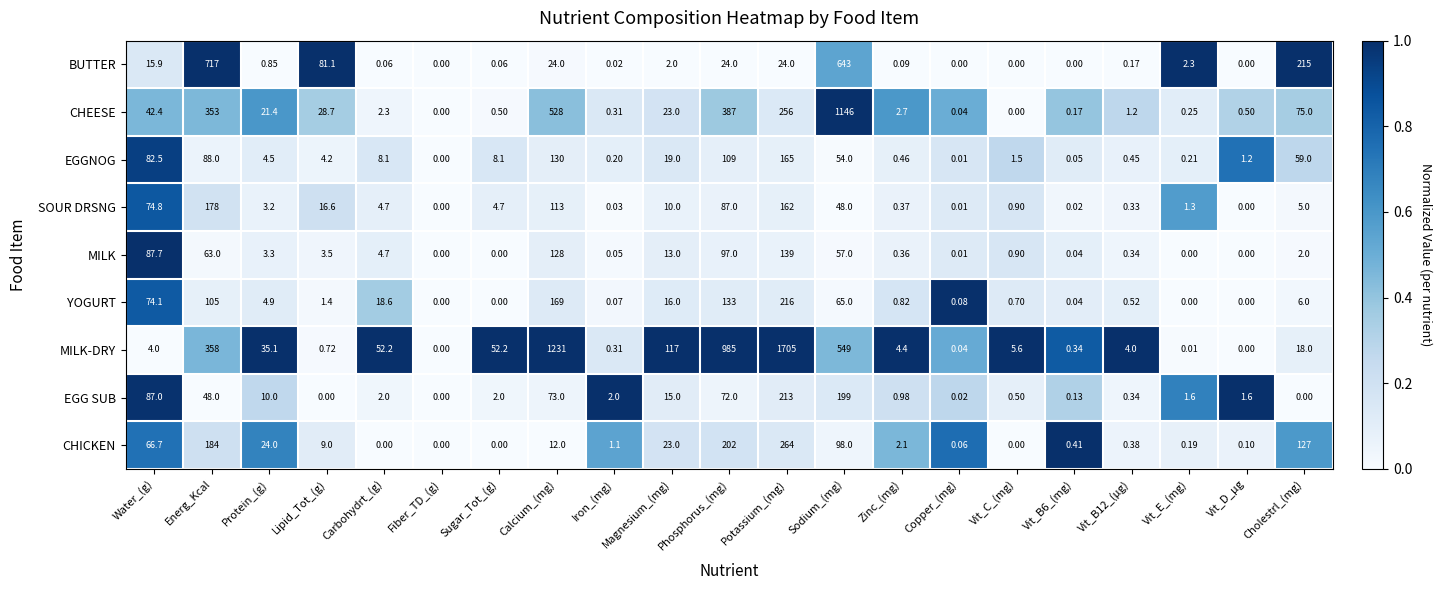

Which series has the largest total across all categories?

MILK-DRY